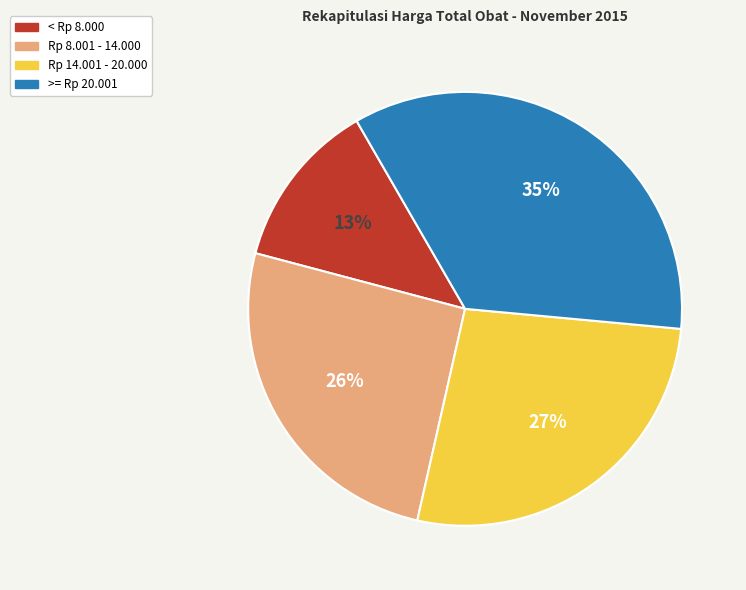

Is it true that >= Rp 20.001 is 49% of the pie?

False